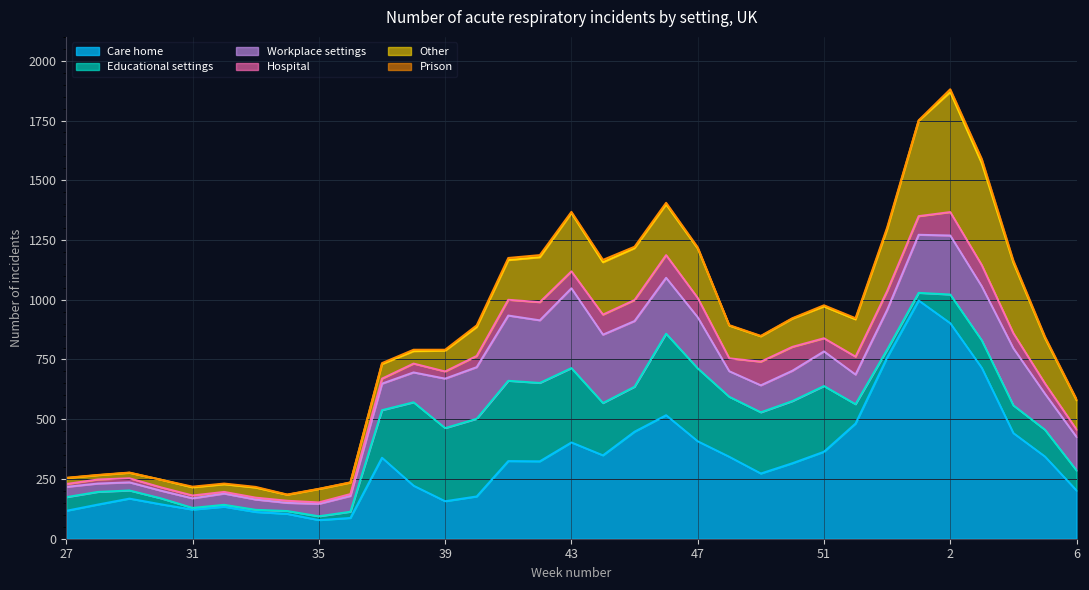

Rank the categories by Other value from lowest to highest.

28, 29, 27, 34, 30, 32, 31, 33, 36, 38, 35, 37, 39, 49, 50, 40, 6, 51, 48, 52, 41, 42, 5, 47, 46, 45, 44, 43, 53, 4, 1, 3, 2